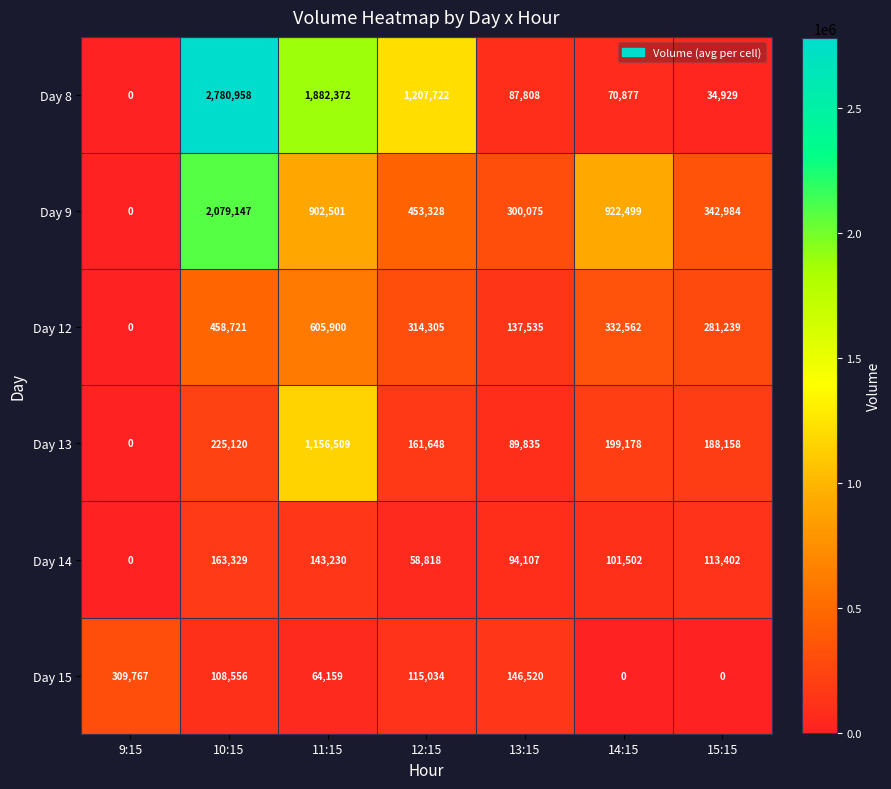

The Day 9 series shows 2079147 at 10:15. True or false?

True